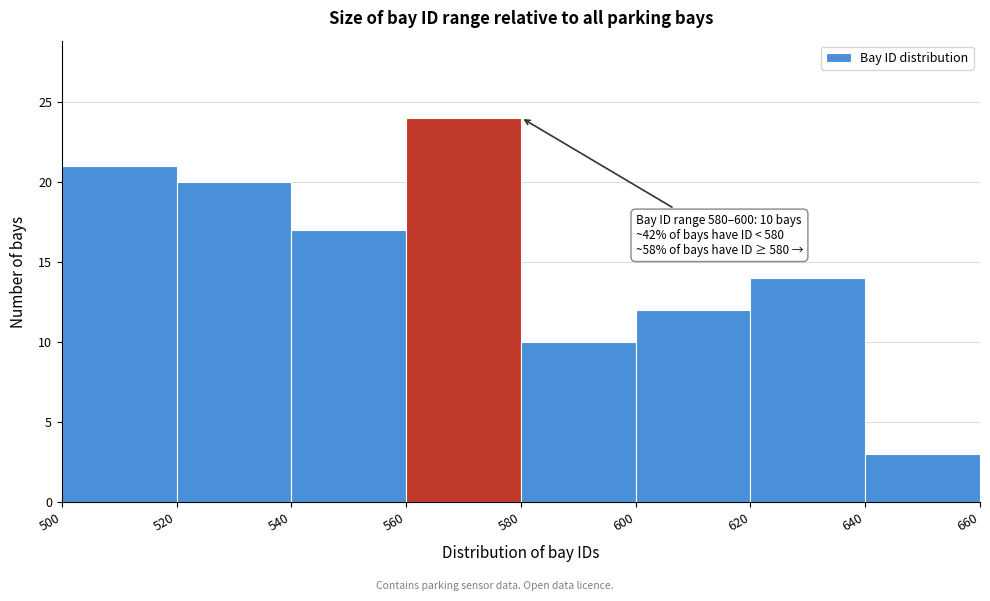

Over which range of the x-axis is the bar tallest?

560 to 580